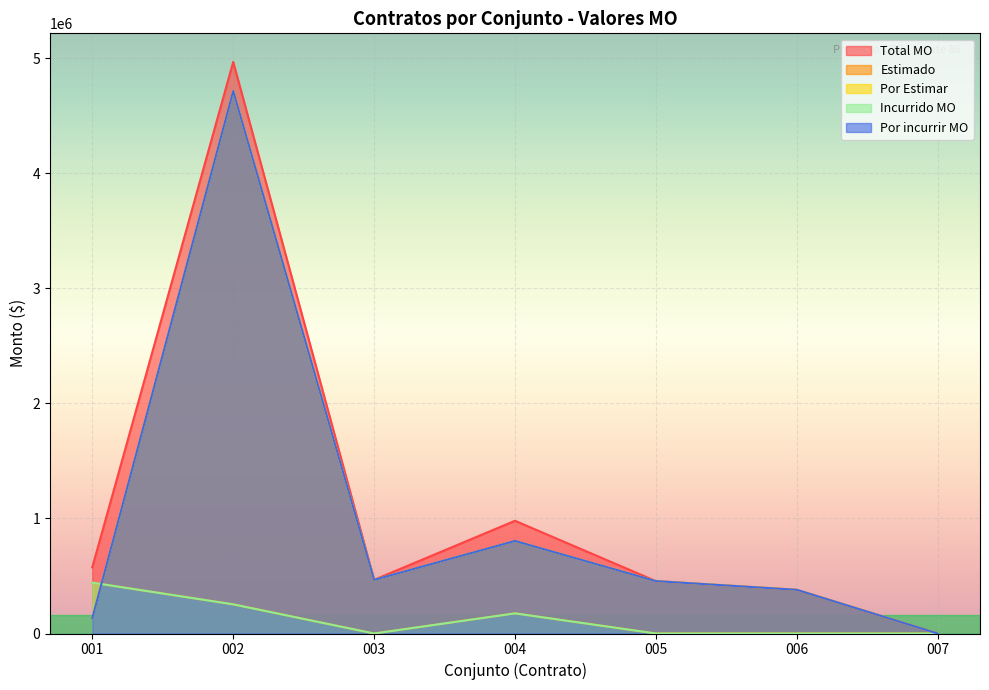

The value of Por Estimar at 001 is 134102.2. True or false?

True